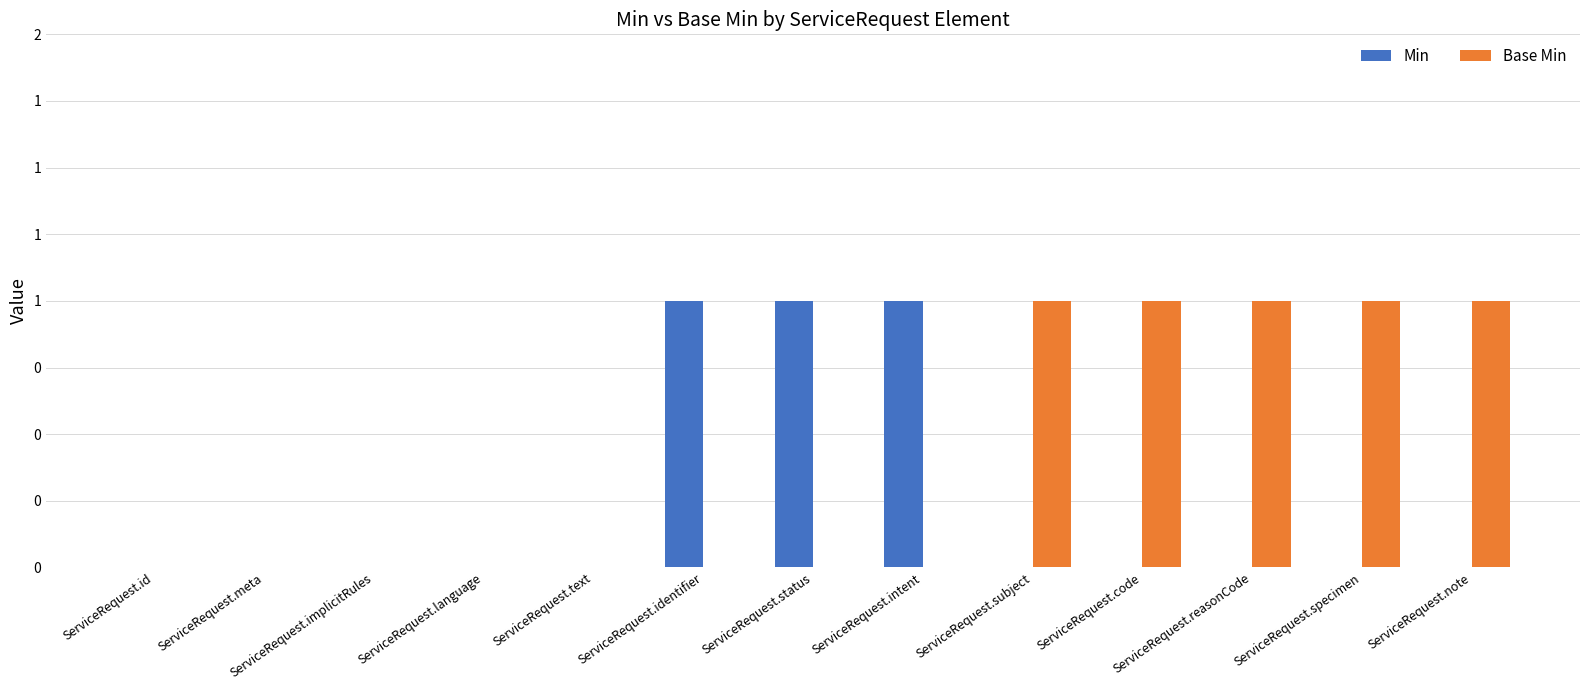

The Min series shows 1 at ServiceRequest.status. True or false?

True